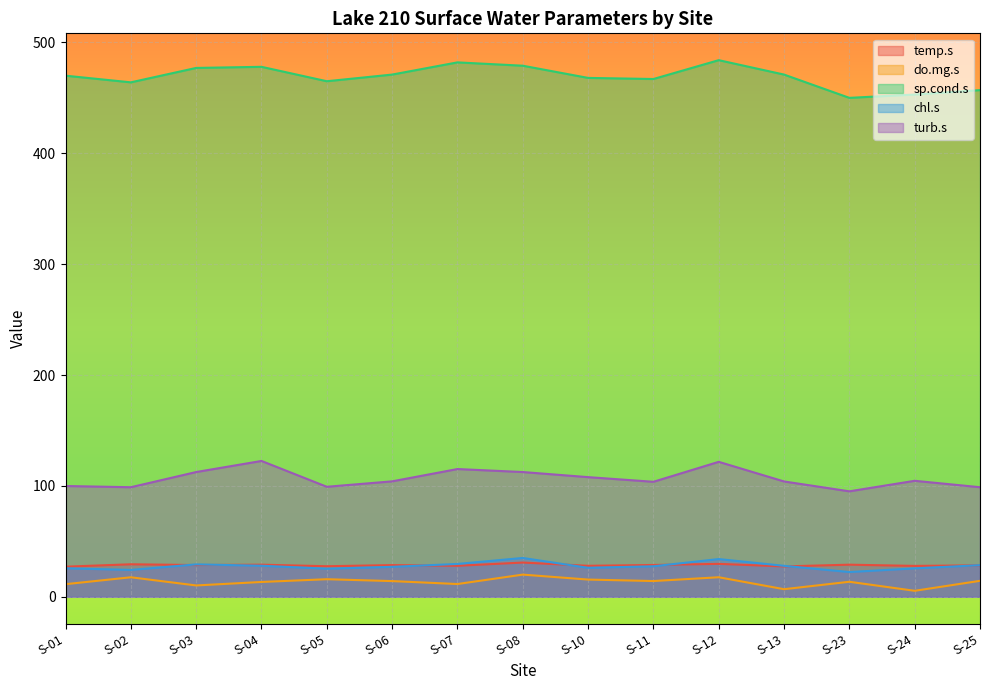

True or false: sp.cond.s and chl.s intersect in this chart.

False